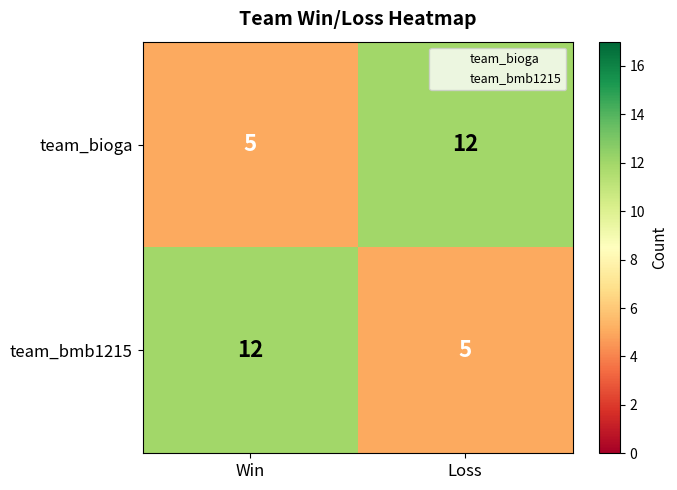

What is the difference between the maximum and minimum values in the team_bioga series?

7